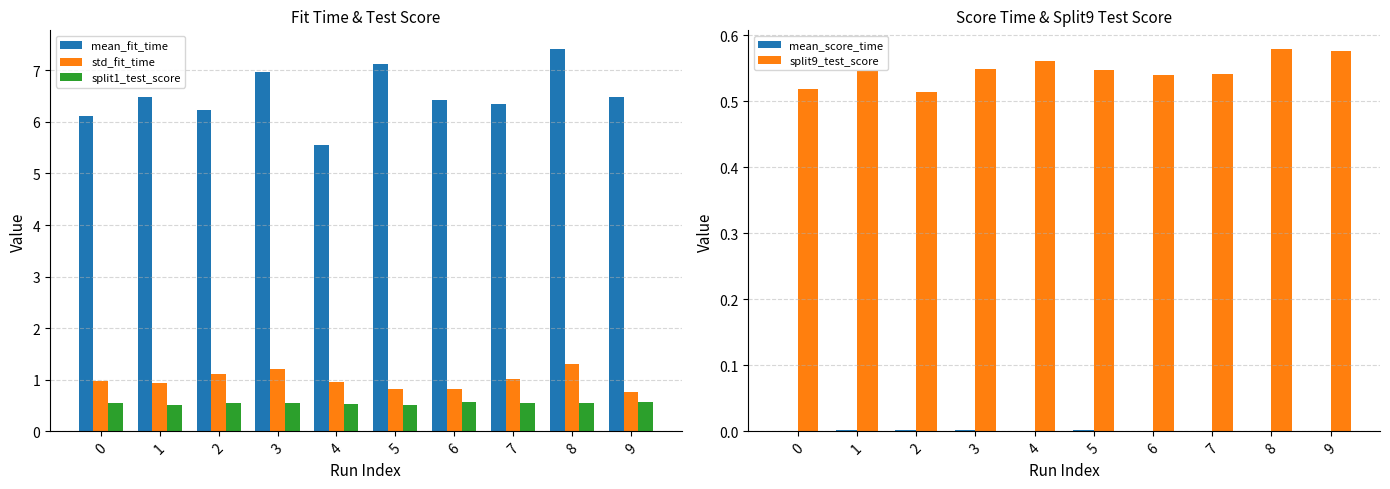

Reading left to right, list all the values displayed in this chart.

mean_fit_time: 0=6.1	1=6.5	2=6.2	3=7.0	4=5.5	5=7.1	6=6.4	7=6.3	8=7.4	9=6.5
std_fit_time: 0=1.0	1=0.9	2=1.1	3=1.2	4=1.0	5=0.8	6=0.8	7=1.0	8=1.3	9=0.8
split1_test_score: 0=0.5	1=0.5	2=0.6	3=0.5	4=0.5	5=0.5	6=0.6	7=0.5	8=0.5	9=0.6
mean_score_time: 0=0.0	1=0.0	2=0.0	3=0.0	4=0.0	5=0.0	6=0.0	7=0.0	8=0.0	9=0.0
split9_test_score: 0=0.5	1=0.5	2=0.5	3=0.5	4=0.6	5=0.5	6=0.5	7=0.5	8=0.6	9=0.6